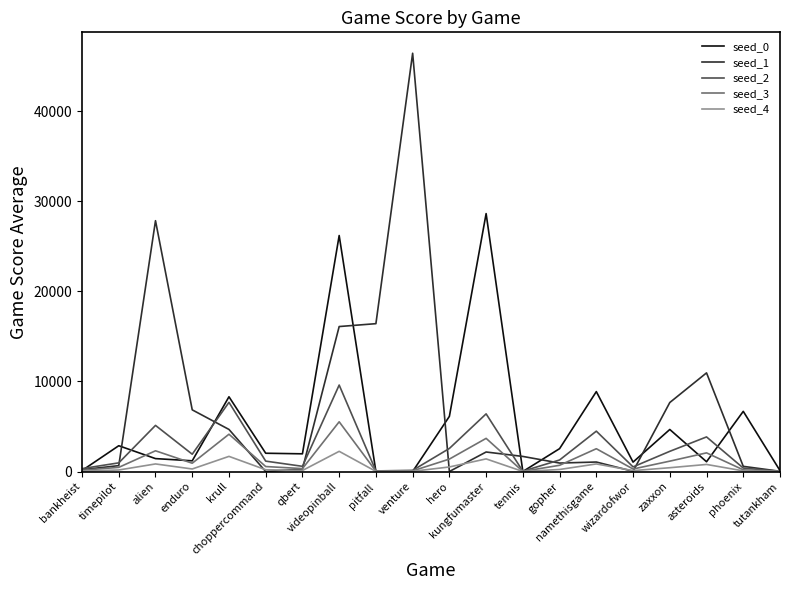

Where does the seed_3 series first go above 690?

alien